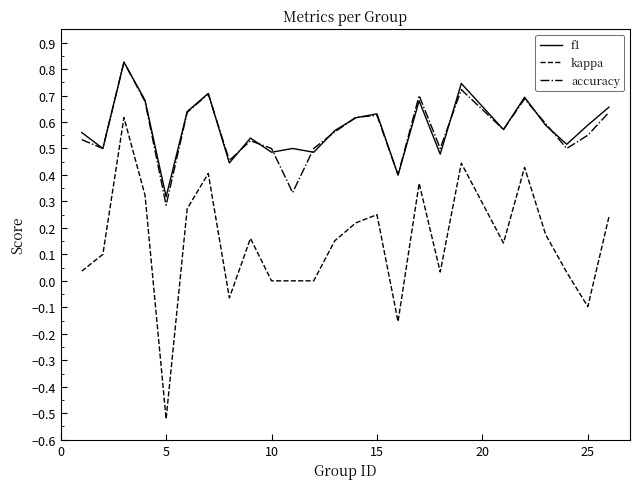

Which series has the largest range (max minus min)?

kappa